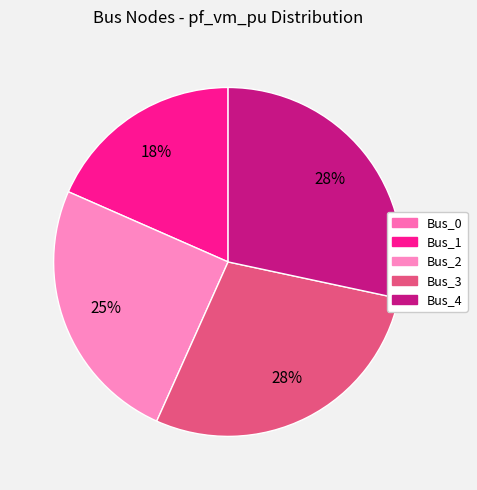

How much of the chart is everything except Bus_0?

100.0%